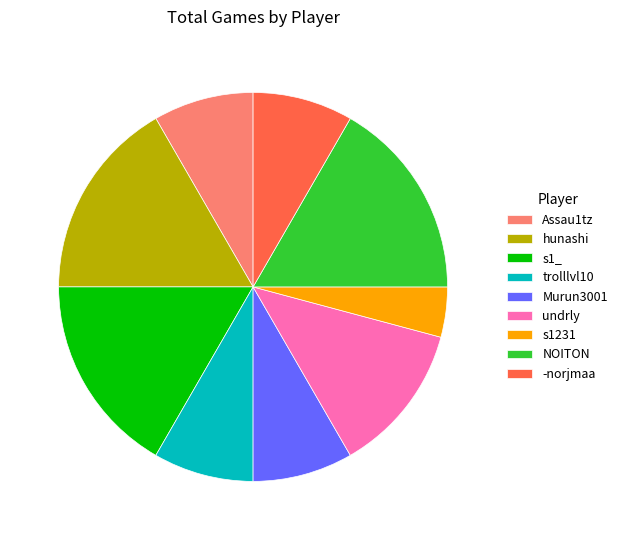

How many segments does this pie chart have?

9